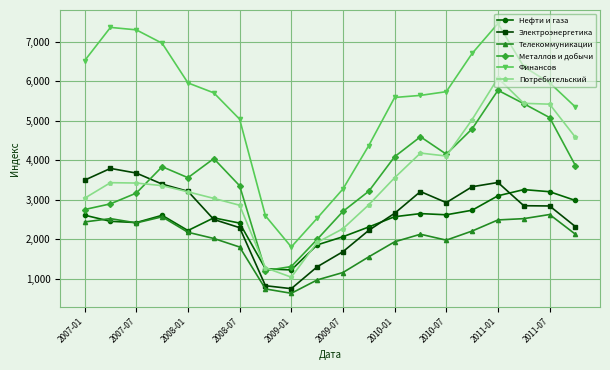

What is the value of the Потребительский point at the 12th from the left?

2868.7